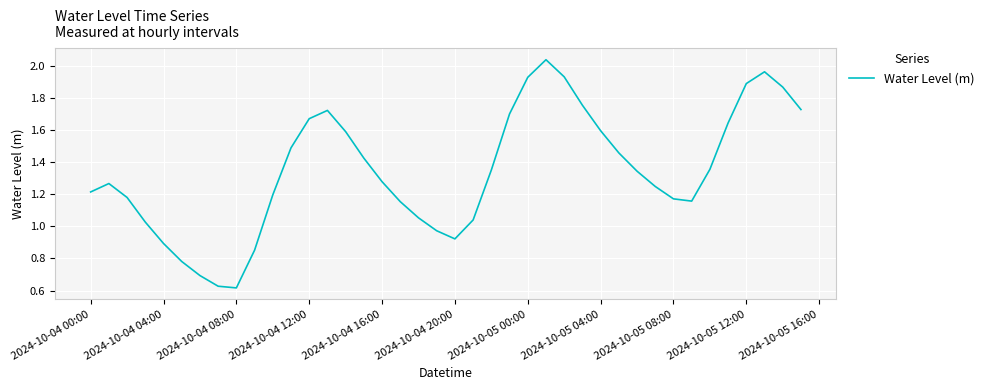

Where does the data first go above 1?

2024-10-04 00:00